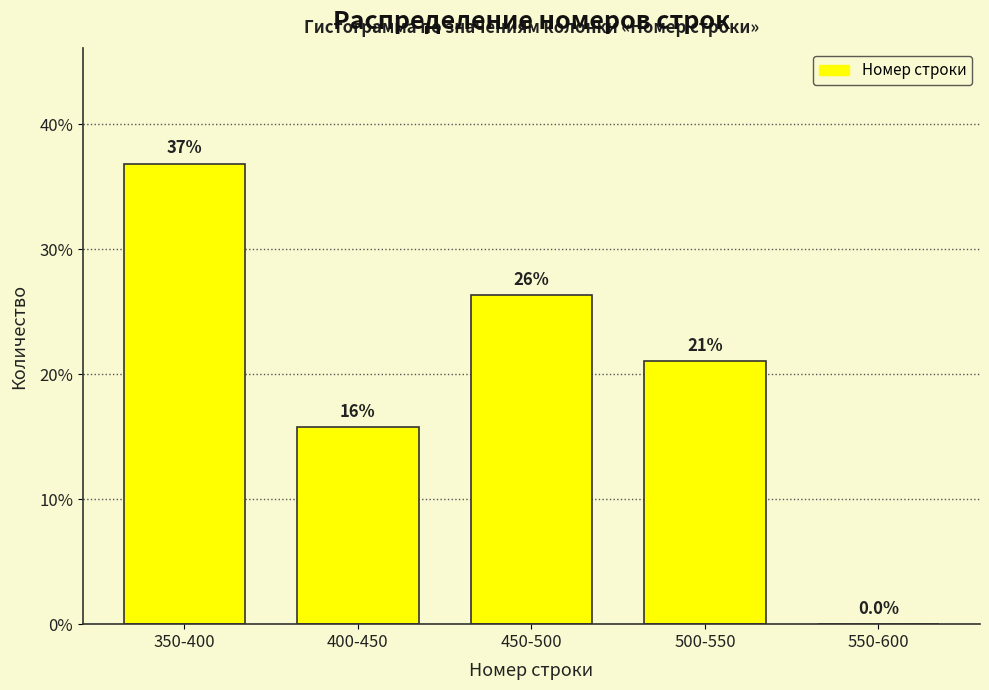

Reading left to right, list all the values displayed in this chart.

350-400=36.8	400-450=15.8	450-500=26.3	500-550=21.1	550-600=0.0